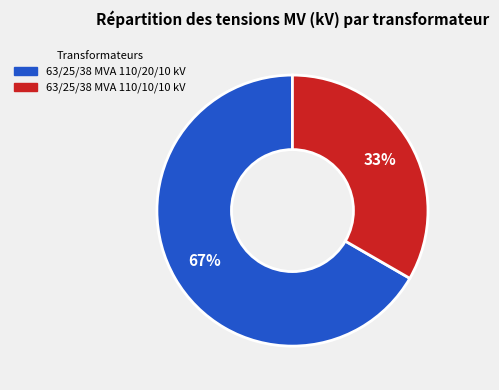

To the nearest percent, what is the average slice percentage?

50%